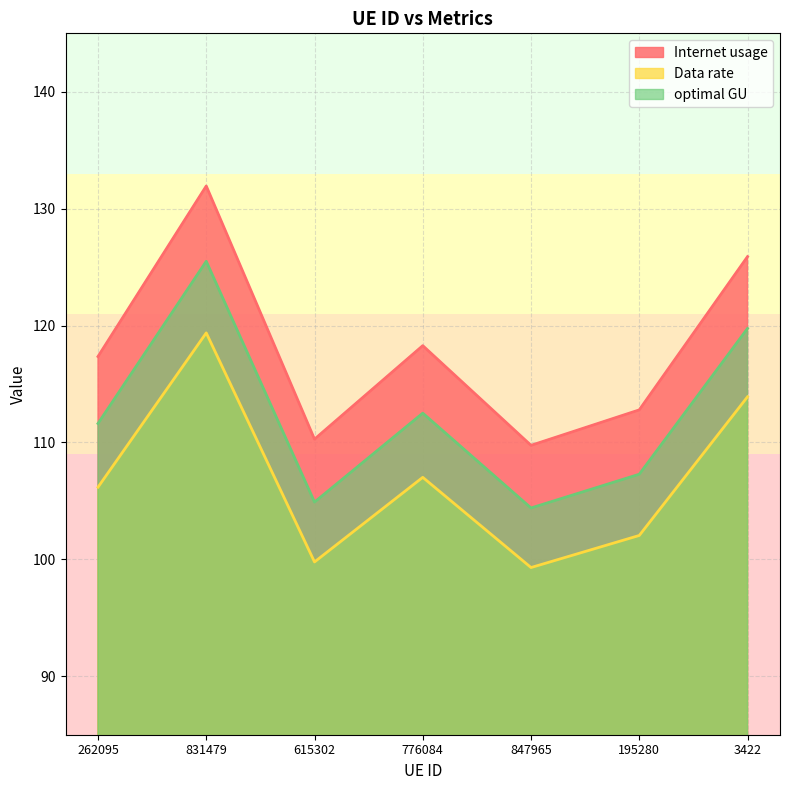

True or false: Data rate and Internet usage cross at least once.

False